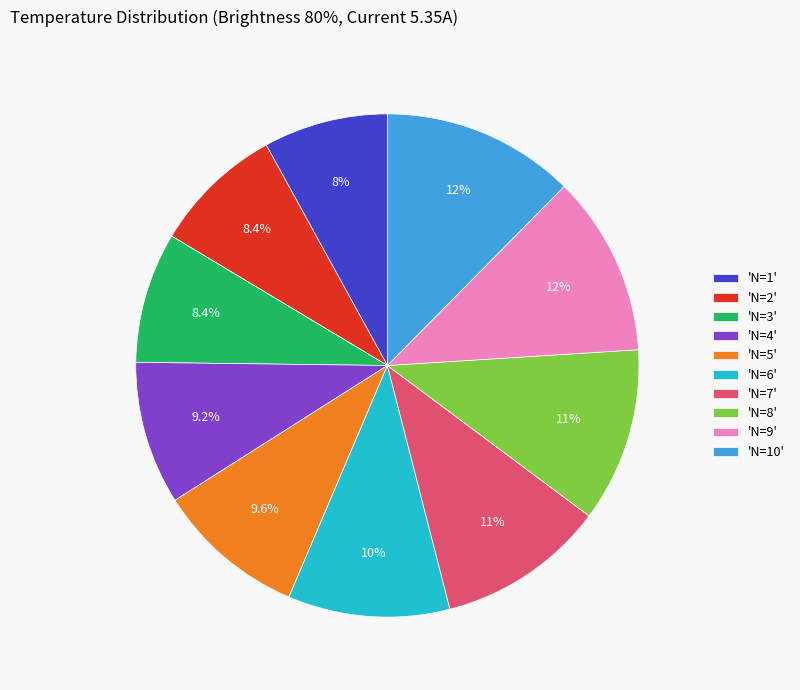

Count the number of slices in the pie.

10